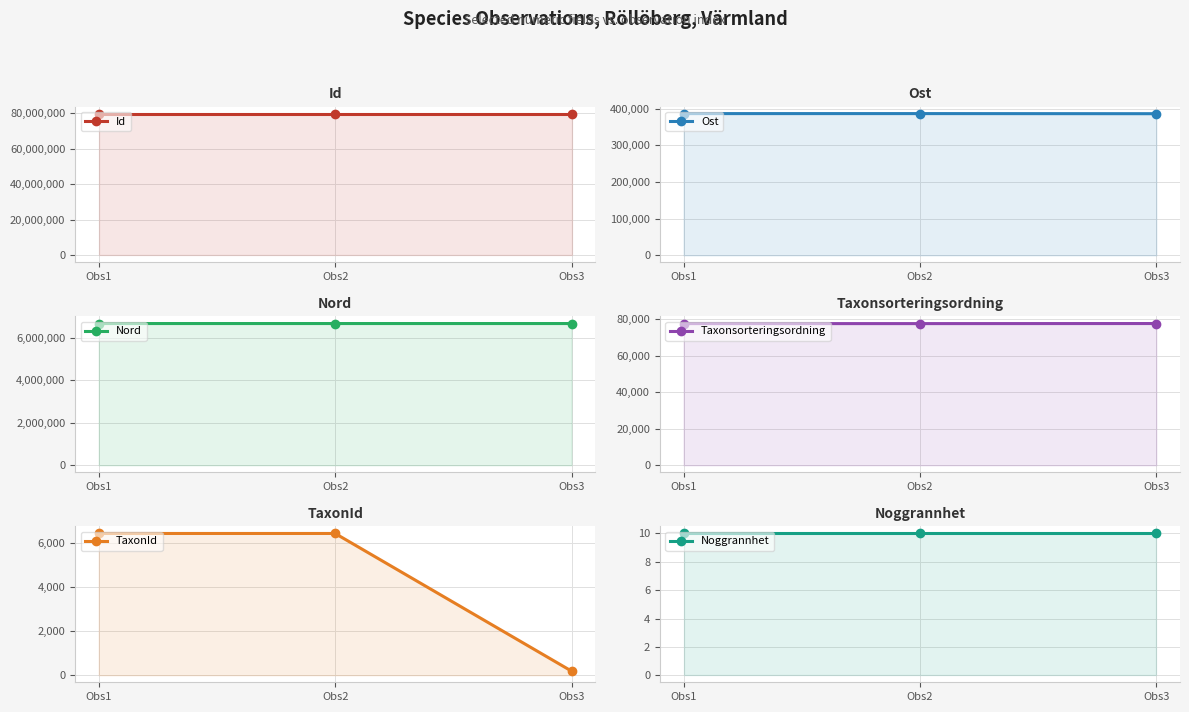

List the series in order of their peak value, highest first.

Id, Nord, Ost, Taxonsorteringsordning, TaxonId, Noggrannhet